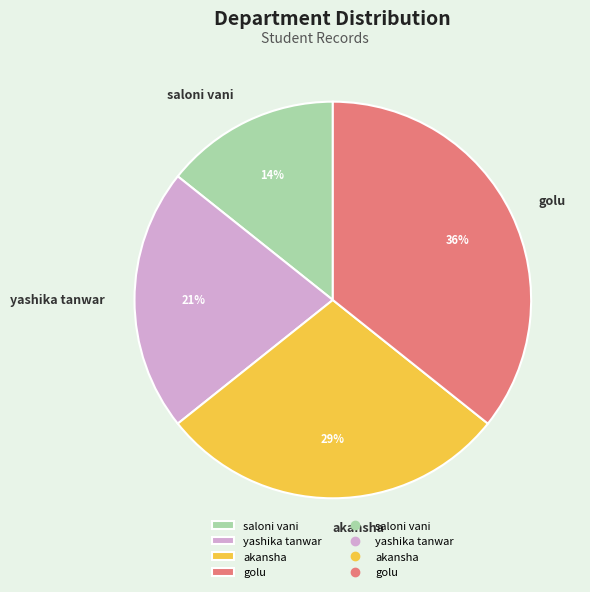

Rank the categories by value from highest to lowest.

golu, akansha, yashika tanwar, saloni vani